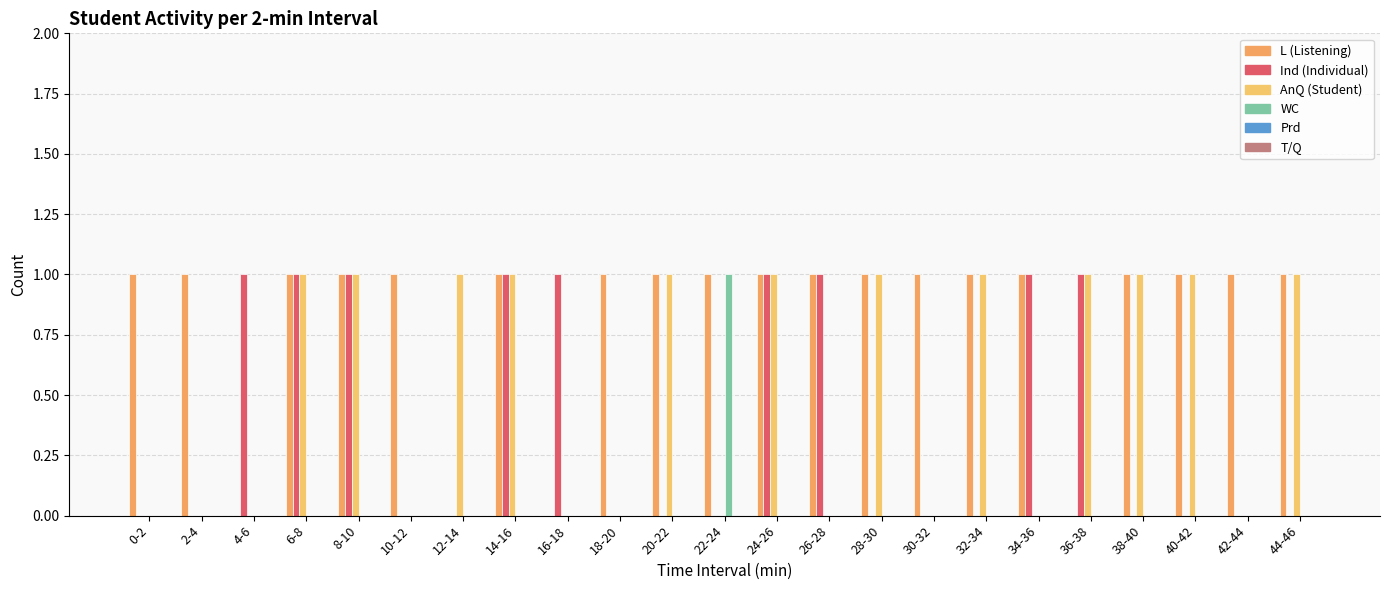

How many distinct data groups are displayed?

4